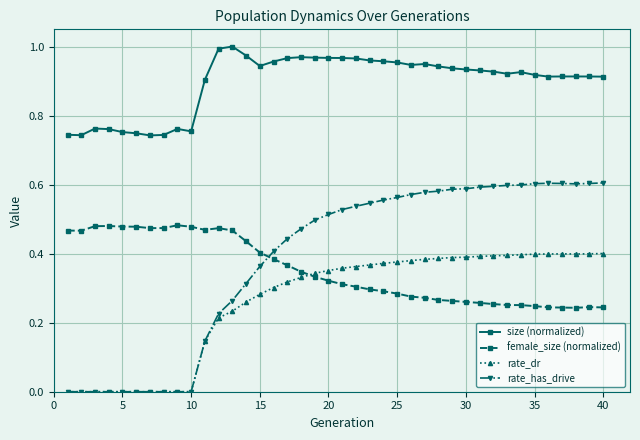

Which series ends up on top after the final intersection of female_size (normalized) and rate_has_drive?

rate_has_drive